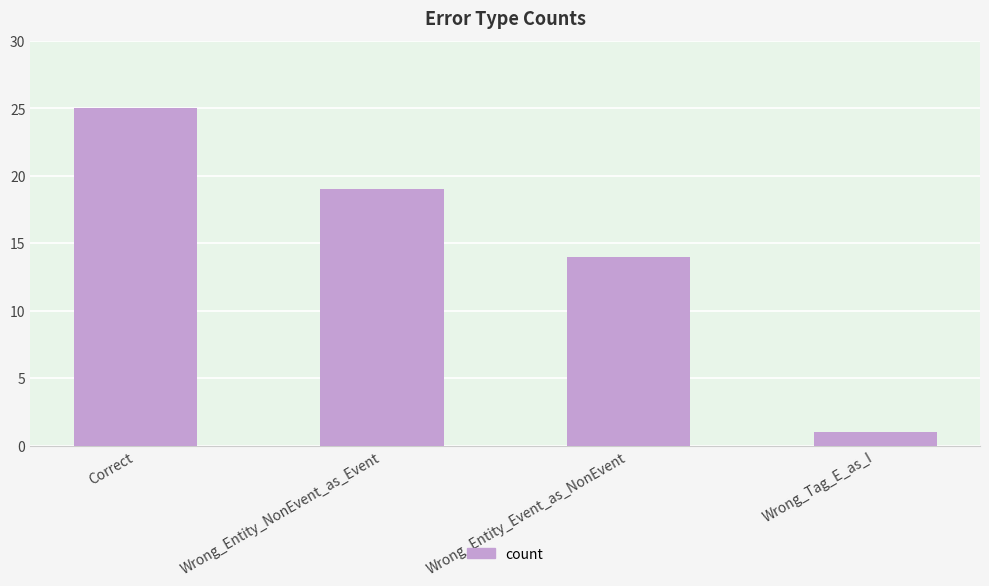

What is the maximum value shown in the chart?

25